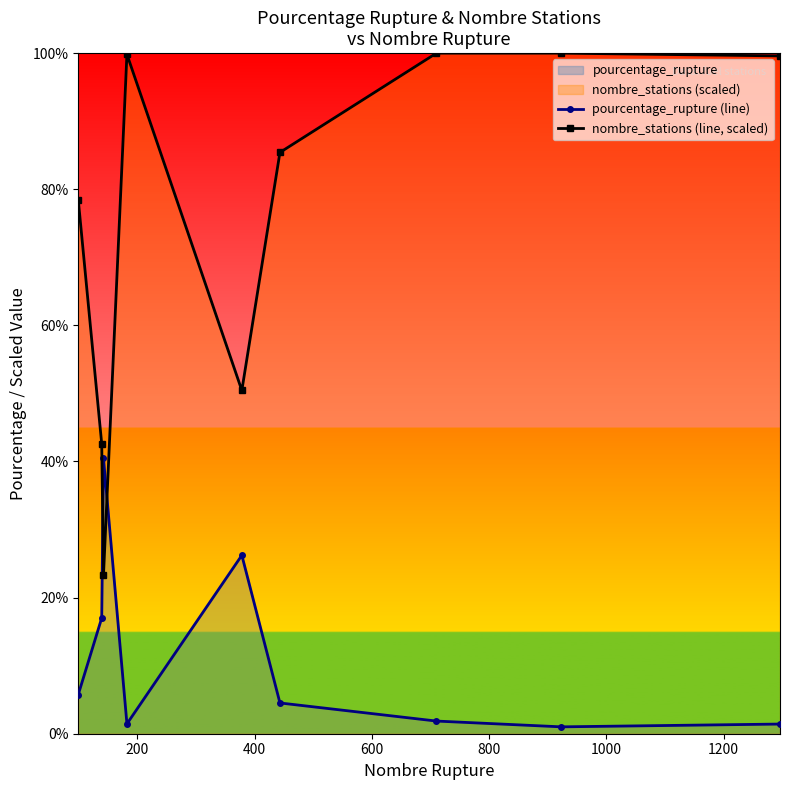

Which series ends up on top after the final intersection of pourcentage_rupture (line) and nombre_stations (line, scaled)?

nombre_stations (line, scaled)